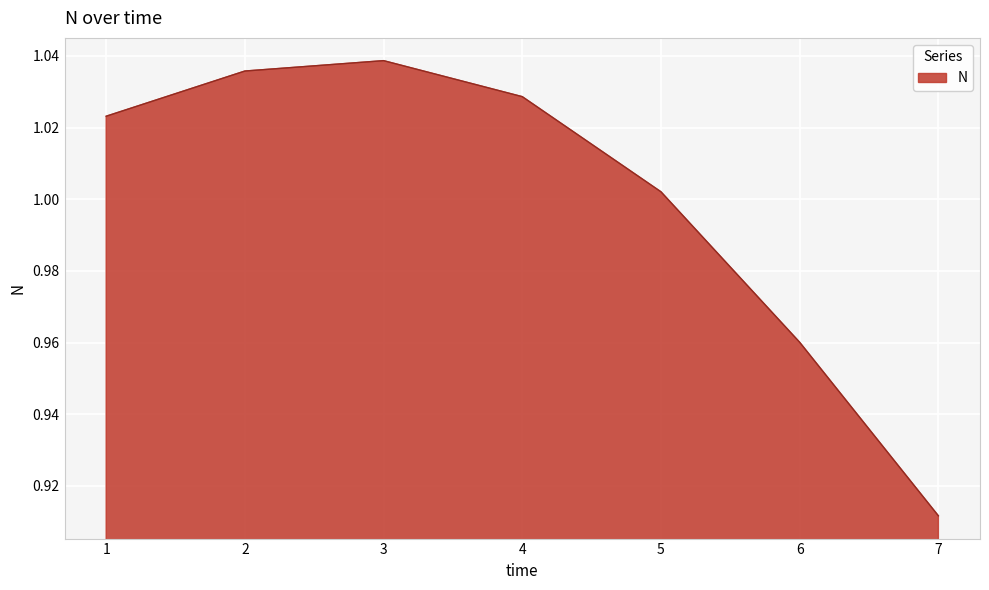

How many interior local peaks (higher than both neighbors) does the data have?

1